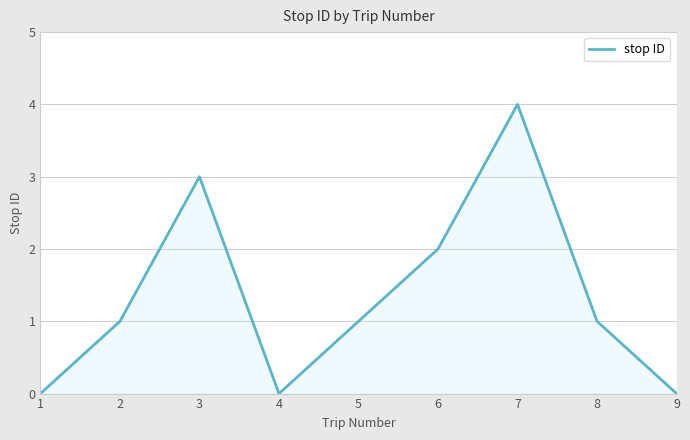

Which category has the highest value across all series?

7